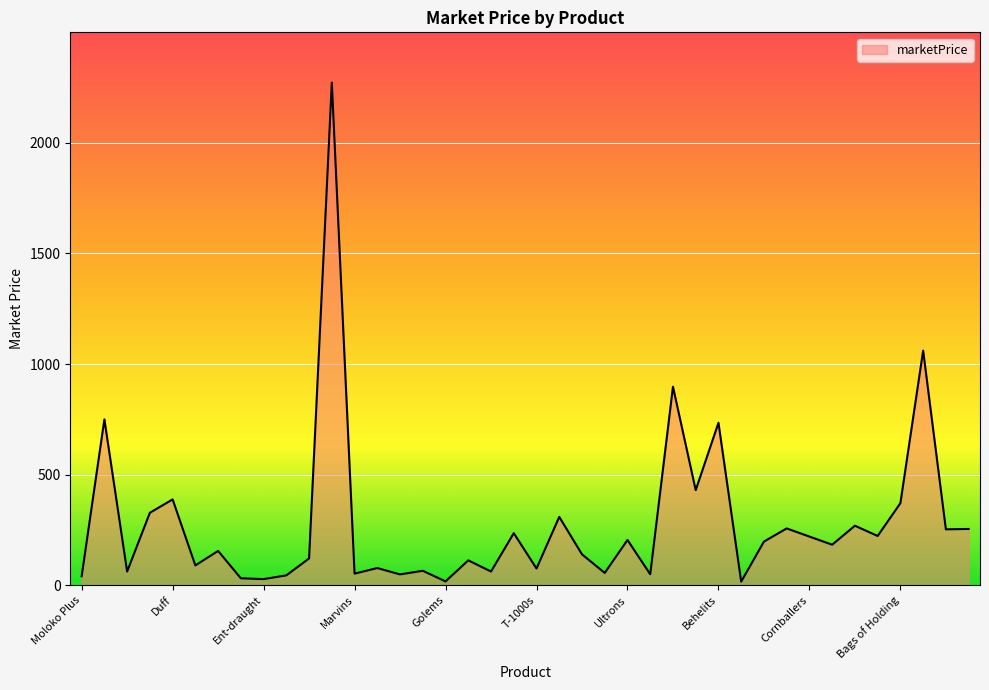

What is the difference between the maximum and minimum values?

2256.5